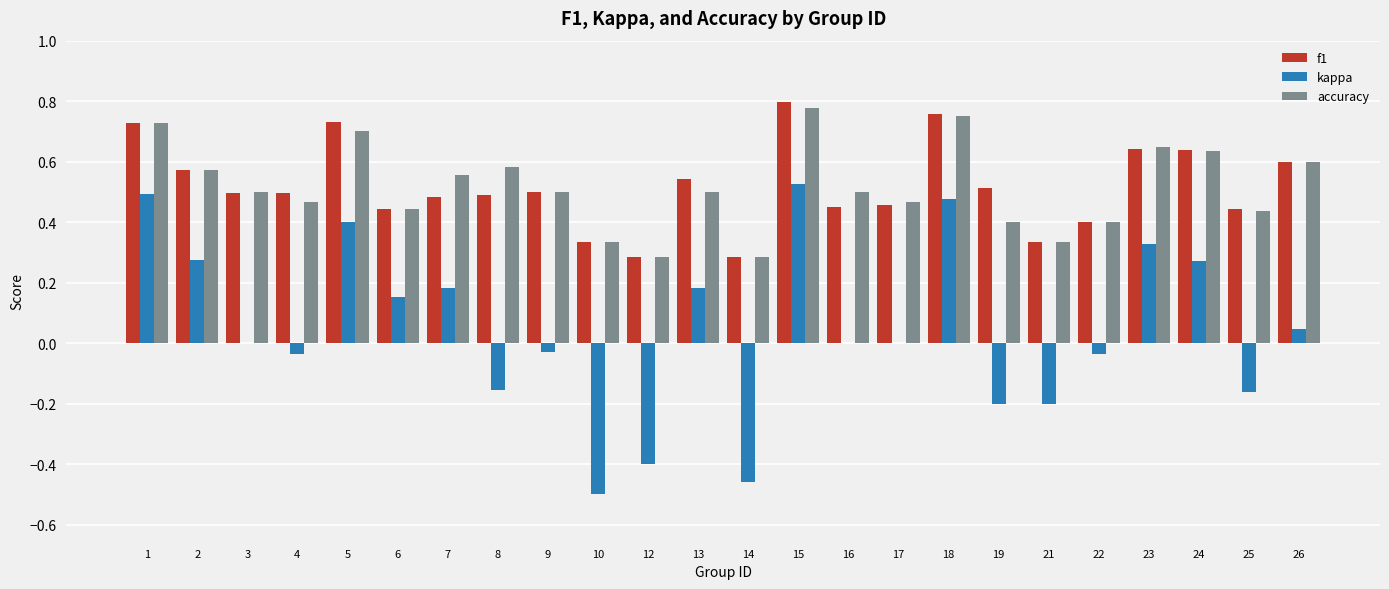

The kappa series shows -0.2 at 8. True or false?

True